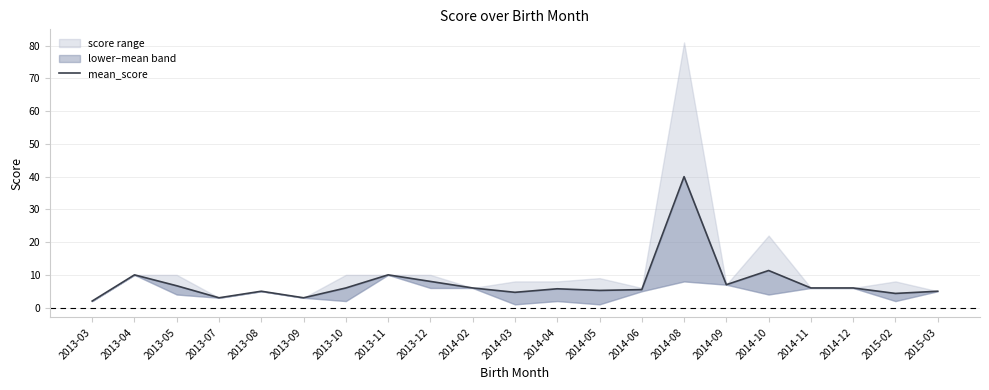

What position from the right is 2013-12?

13